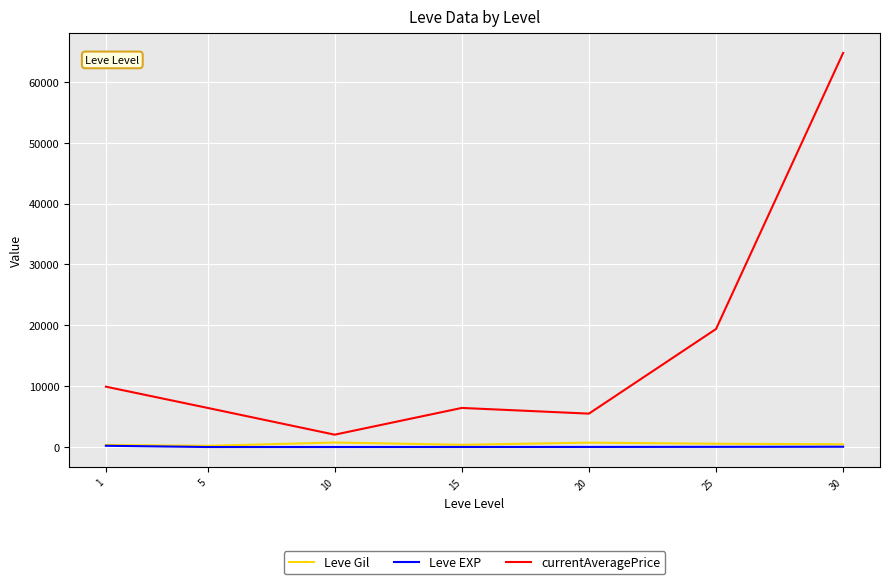

How many lines are shown in the chart?

3